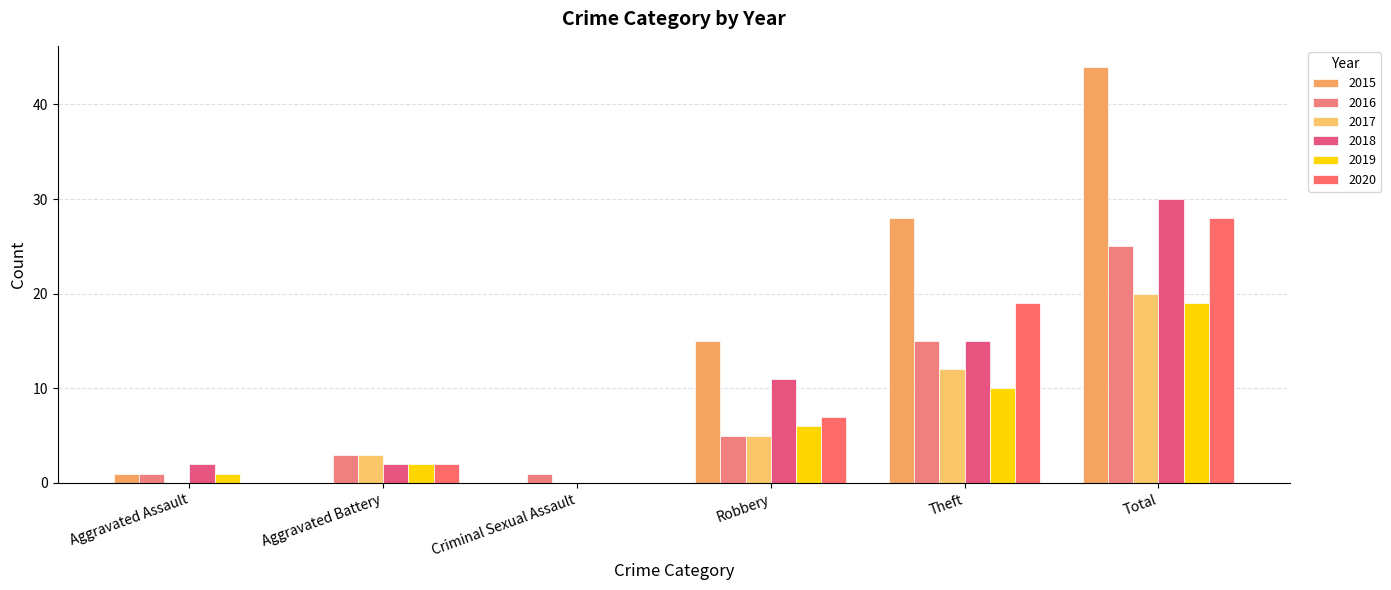

What is the total value across all series at Aggravated Battery?

12